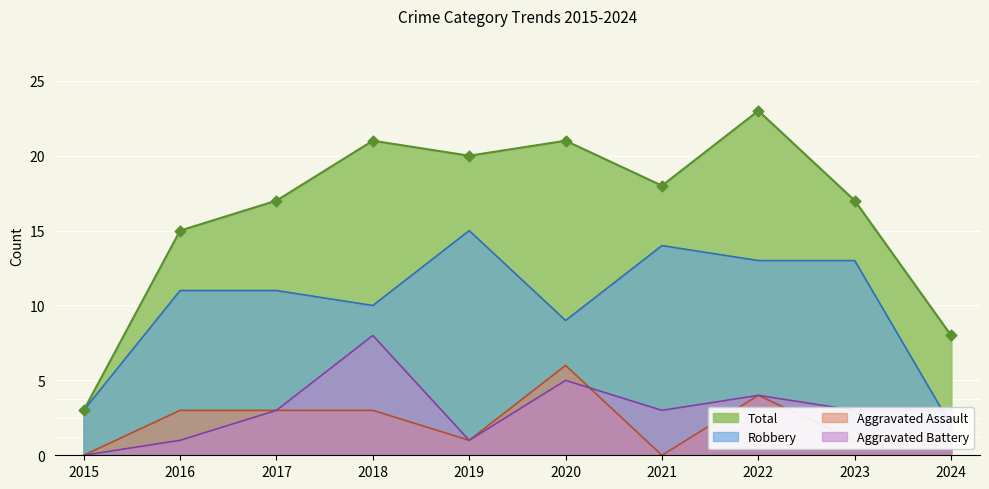

Which series has the largest Y range (max minus min)?

Total